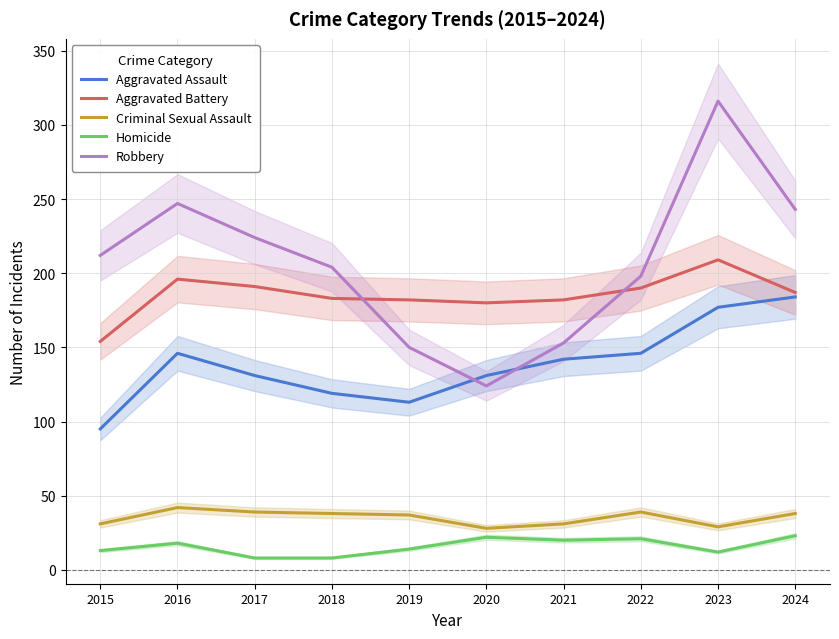

At which category is the sum across all series the highest?

2023